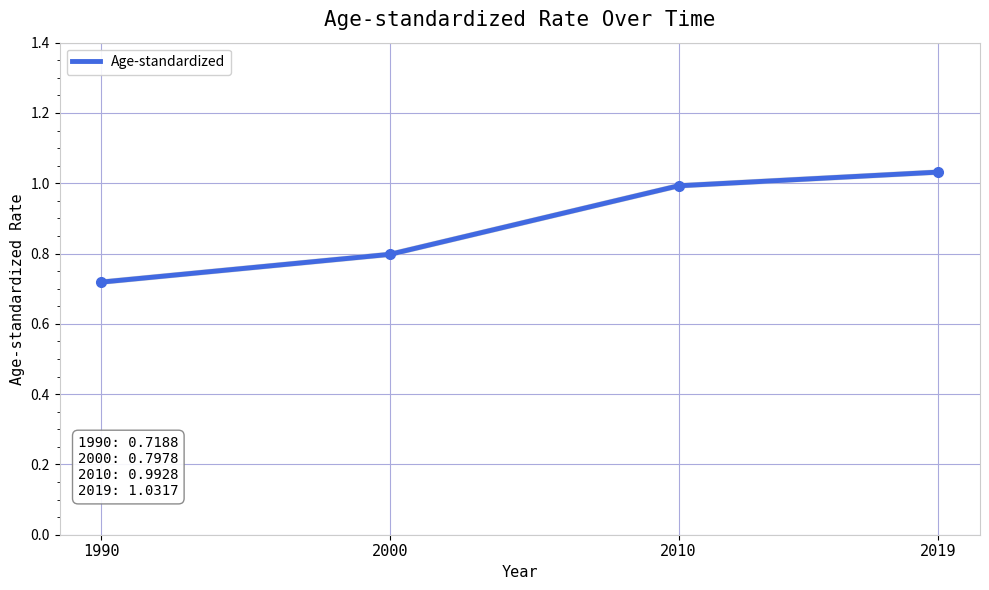

What is the average value?

0.9